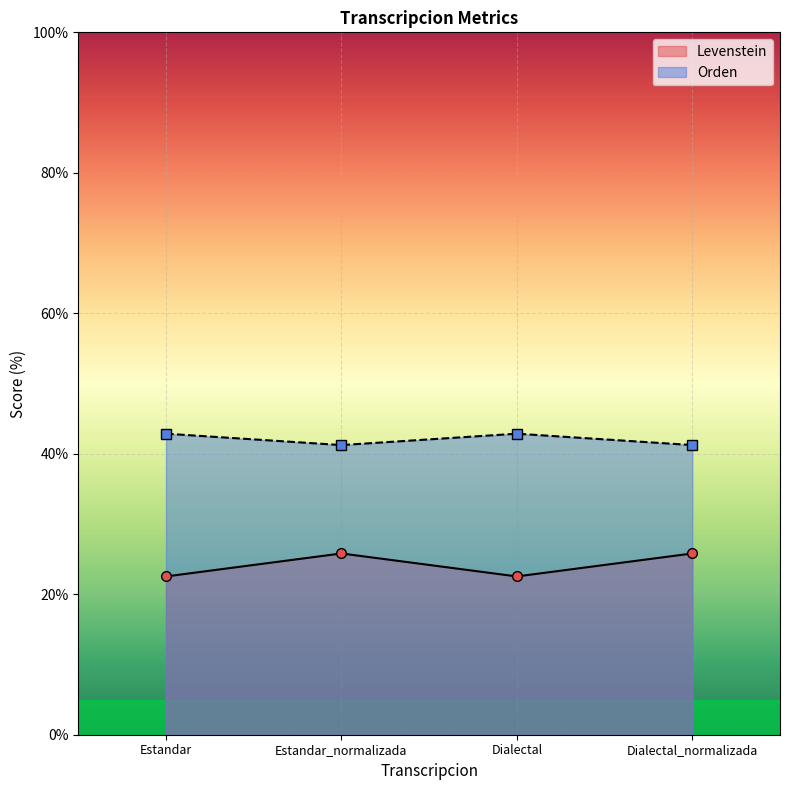

True or false: Orden and Levenstein cross at least once.

False